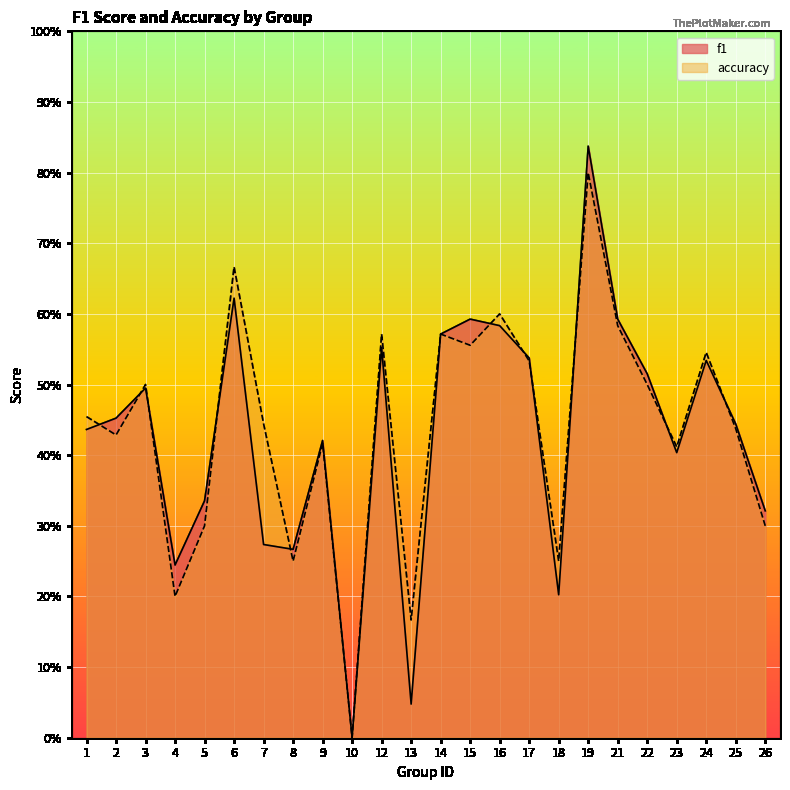

Is it true that accuracy equals 0.7 at 1?

False